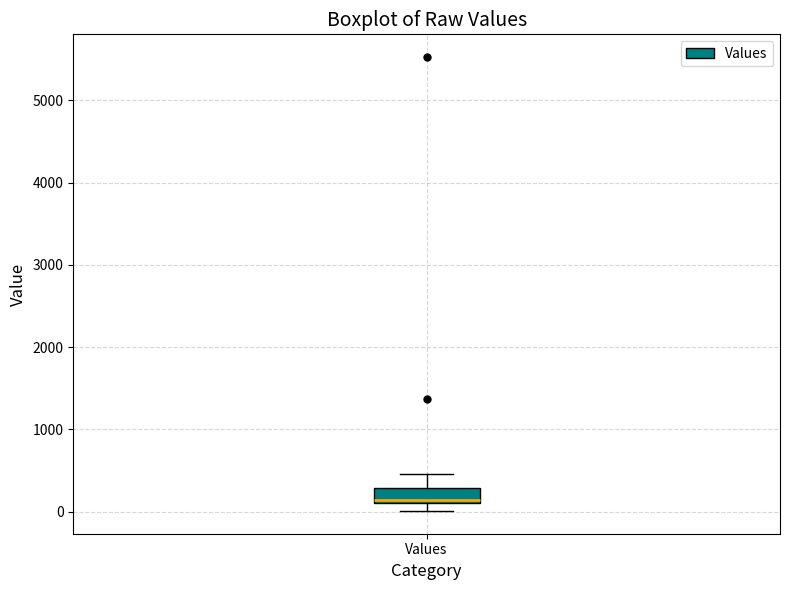

Transcribe this box plot: give where the median line is, the range the box spans, and where the two whiskers end, as read against the y-axis. The values are not printed on the chart, so give them approximately, as read against the axis.

median 100, box 100 to 300, whiskers 0 to 500